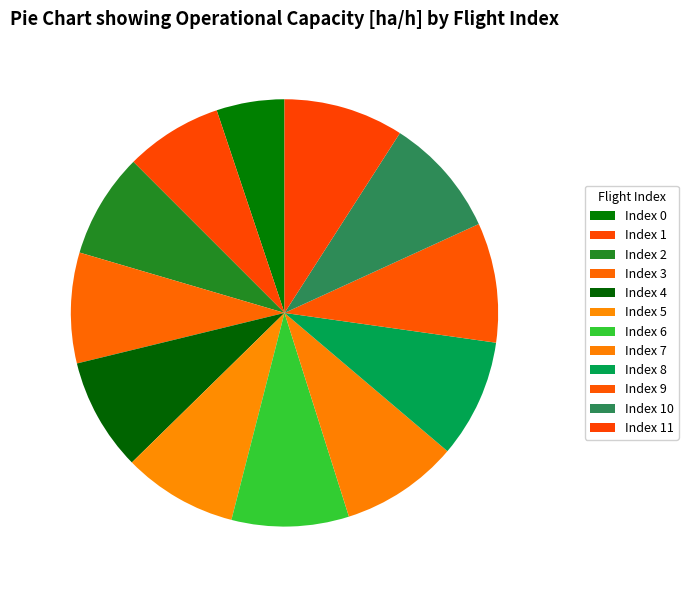

Is there a majority slice in this chart?

No